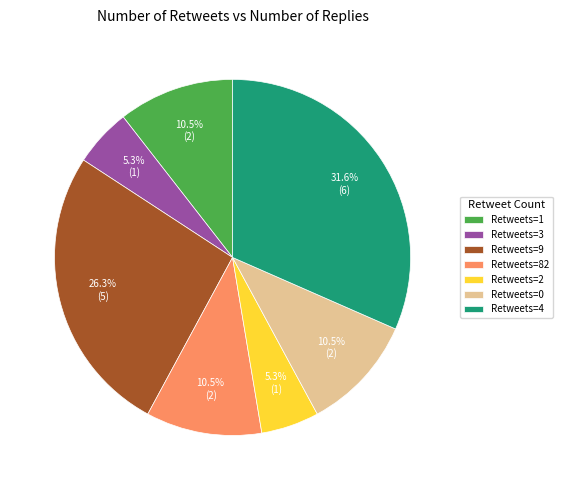

Which slice is the largest?

Retweets=4